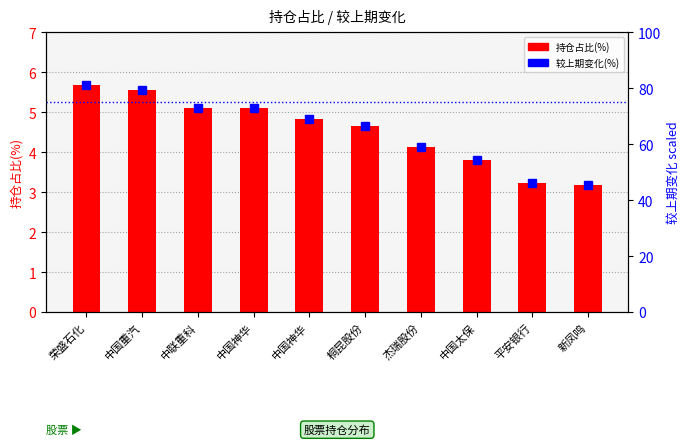

What are all the series names shown in the legend?

持仓占比(%), 较上期变化(%)